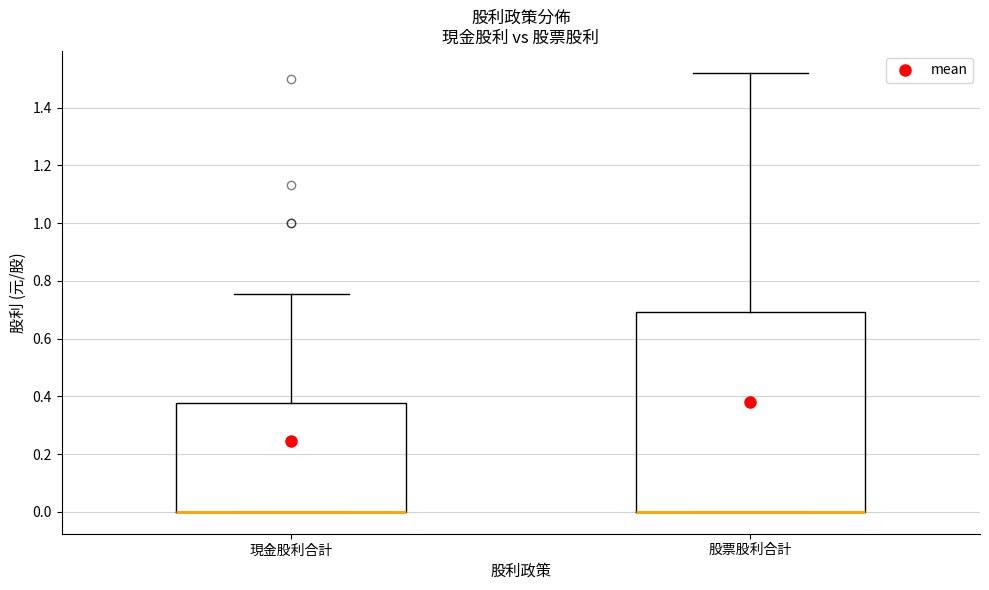

Where is the lower edge of the box for 現金股利合計 on the y-axis? The values are not printed on the chart, so give them approximately, as read against the axis.

0.00